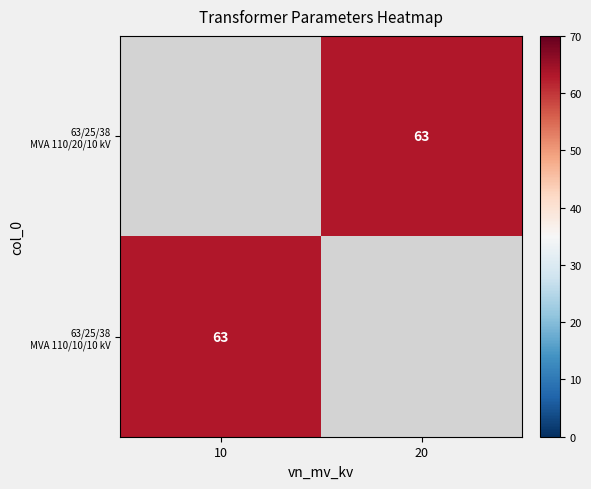

At 10, list the series in order from smallest to largest.

63/25/38 MVA 110/20/10 kV, 63/25/38 MVA 110/10/10 kV